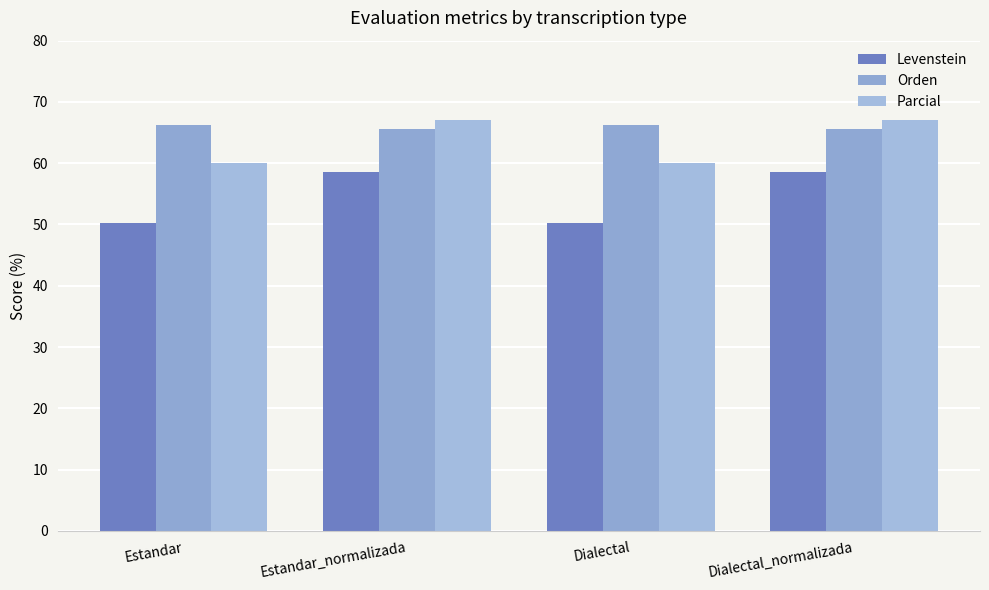

What is the spread (max minus min) of values at Estandar_normalizada?

8.5